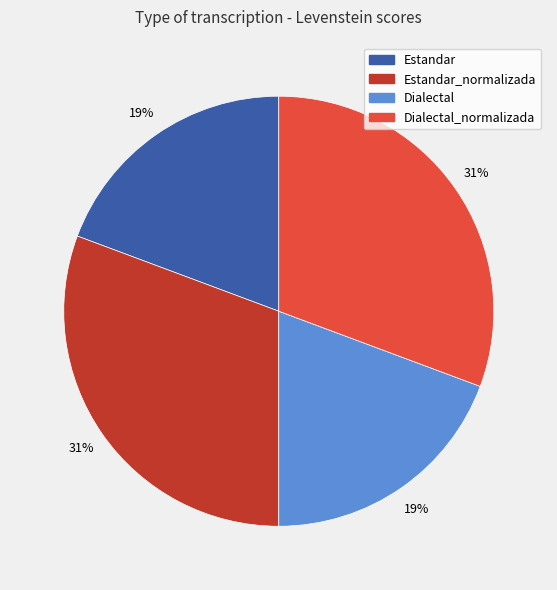

Does any single category account for the majority?

No